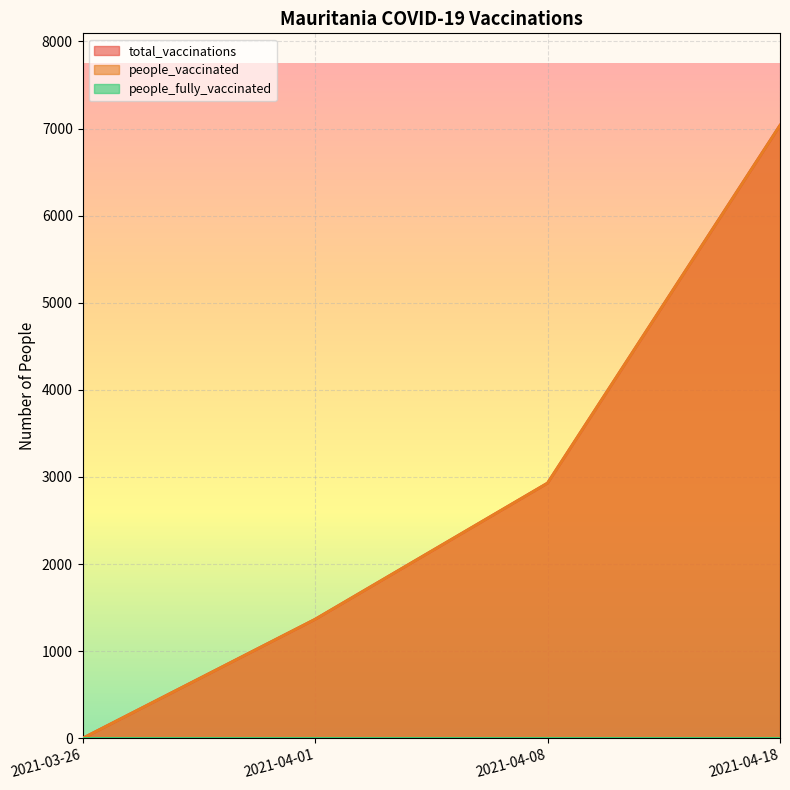

True or false: people_vaccinated and total_vaccinations intersect in this chart.

False